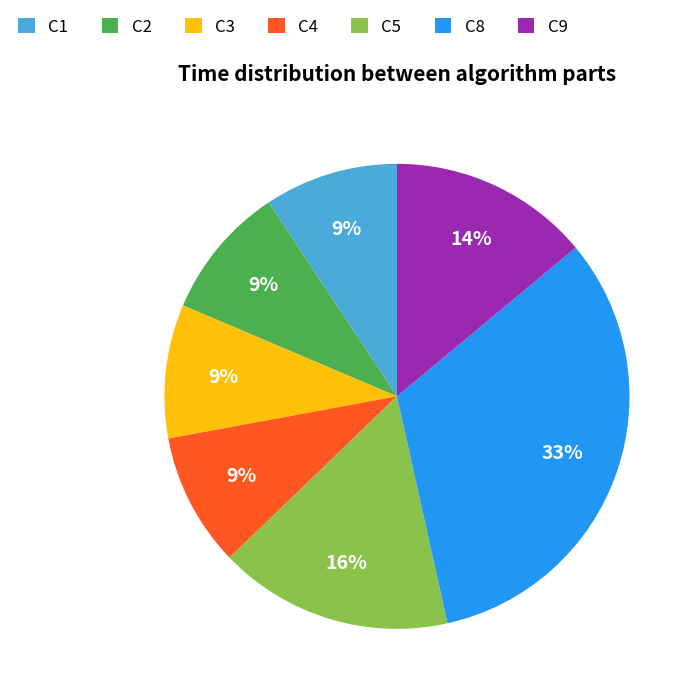

Which slice is the largest?

C8